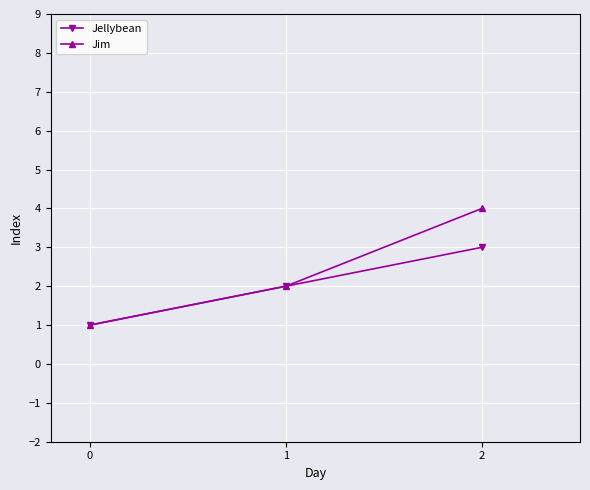

Which series has the widest spread of values?

Jim